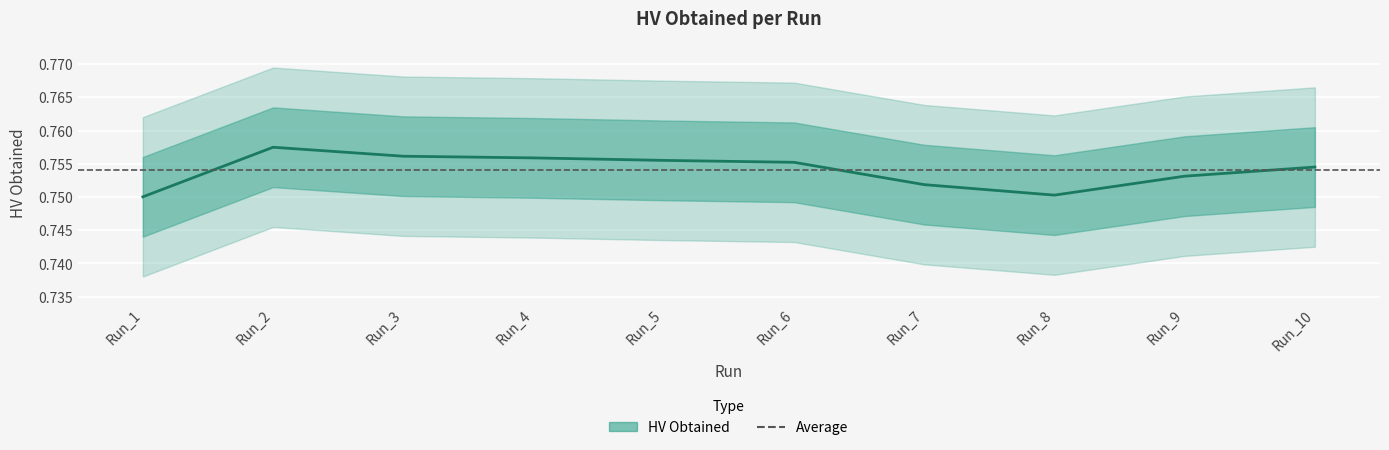

Between Run_4 and Run_2, which is larger?

Run_2